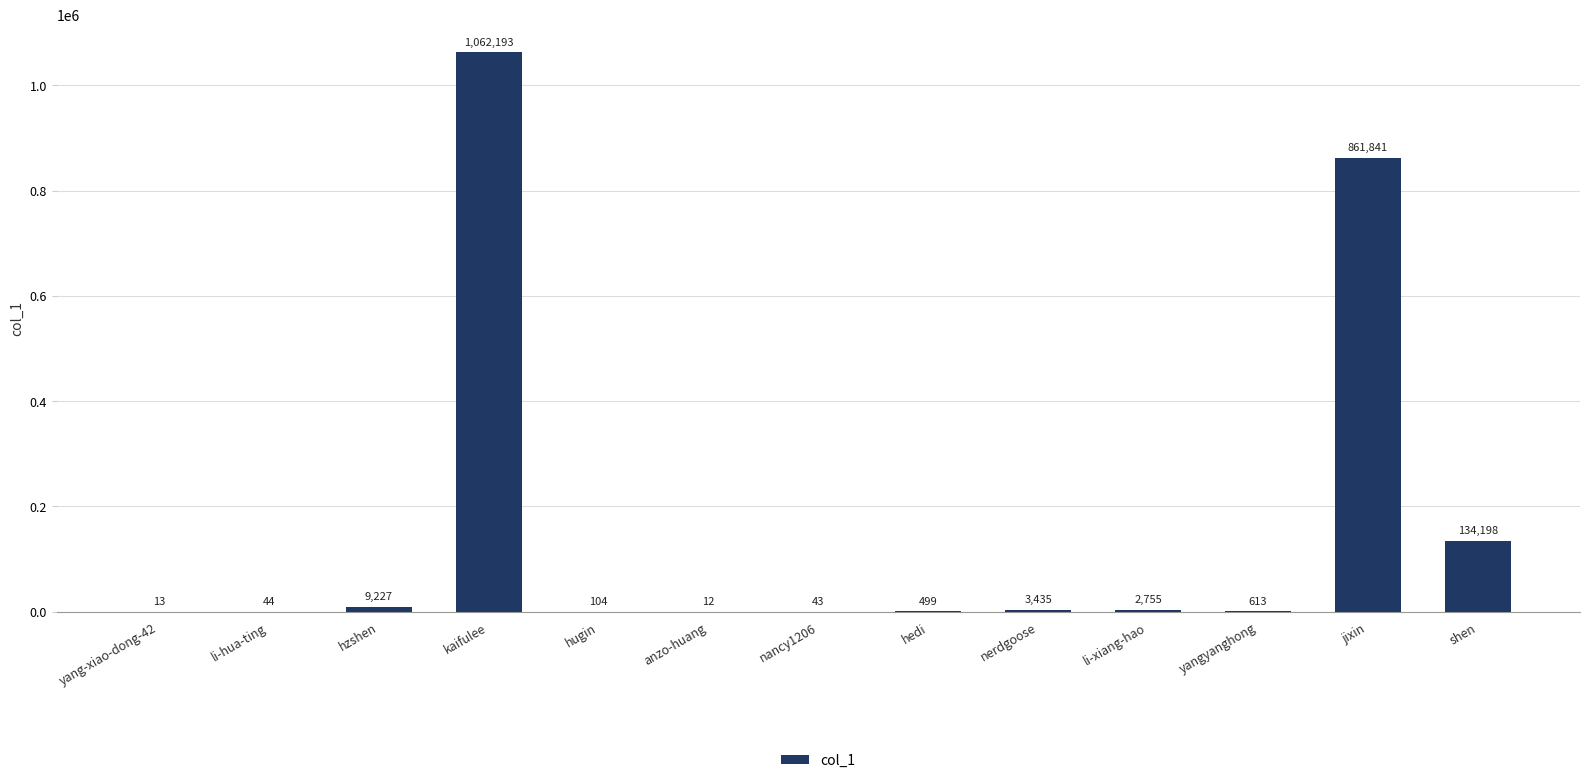

Between li-xiang-hao and shen, which is larger?

shen